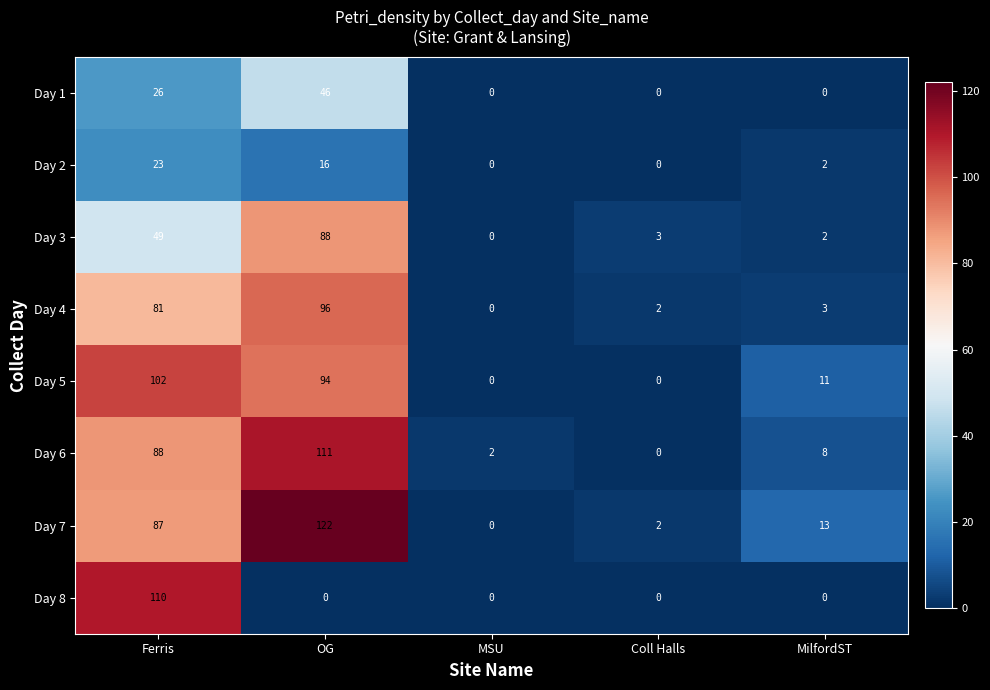

Which series has the widest spread of values?

Day 7